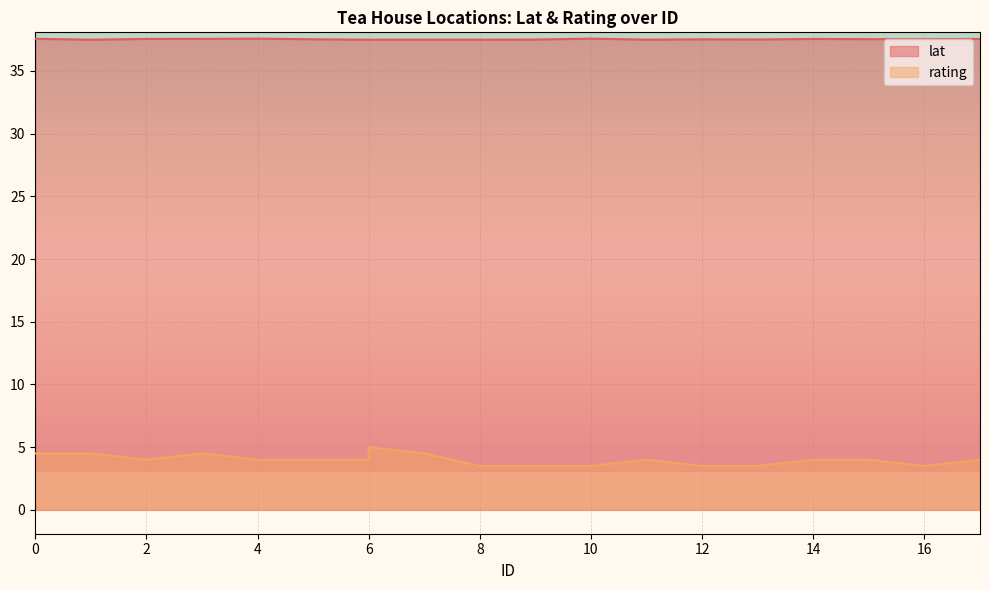

In rating, how many points are higher than both neighbors (excluding endpoints)?

3